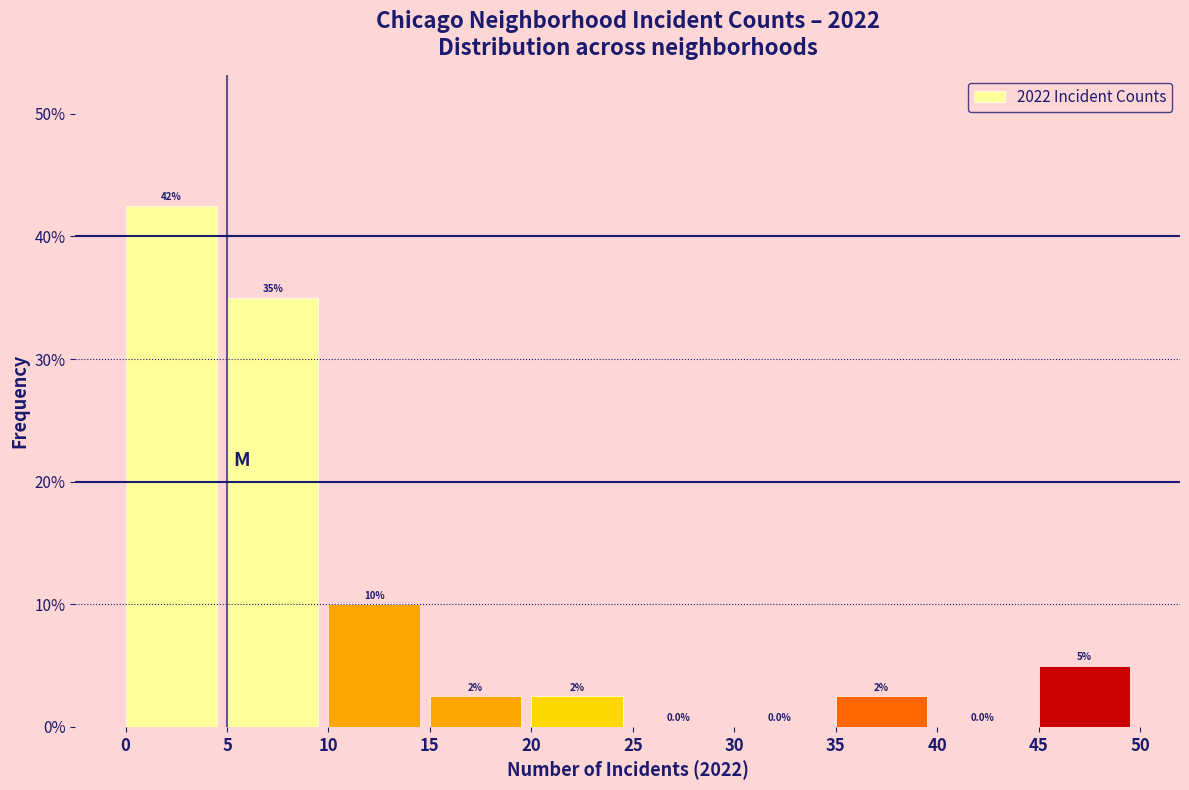

Which range on the x-axis has the tallest bar?

0 to 5